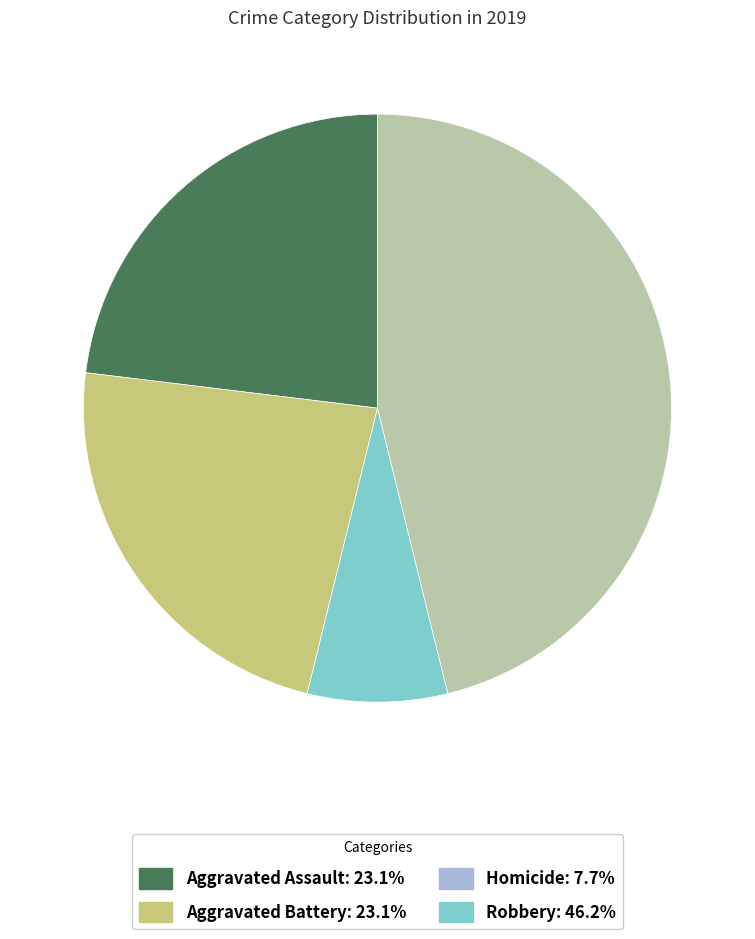

Does any single category account for the majority?

No